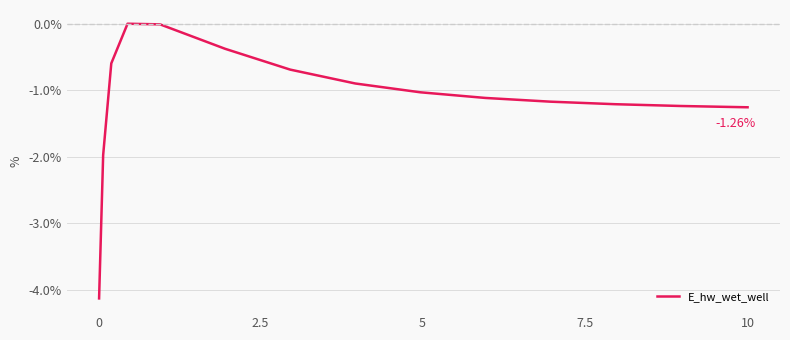

What is the difference between the maximum and minimum values?

4.1